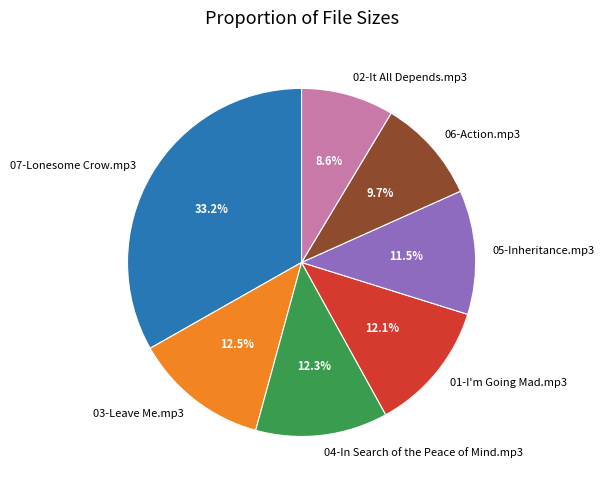

Is there any slice that represents more than half of the pie?

No